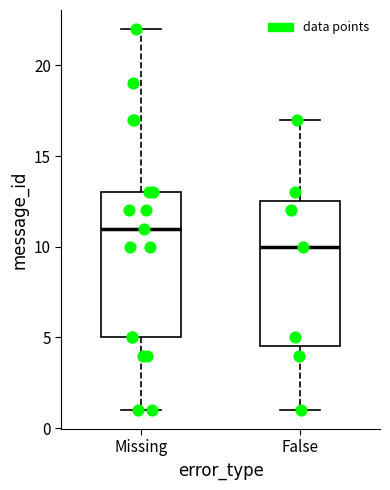

Reading left to right, transcribe this box plot: for each box, give where its median line is, the range the box spans, and where its two whiskers end, as read against the y-axis. The values are not printed on the chart, so give them approximately, as read against the axis.

Missing: median 11.0, box 5.0 to 13.0, whiskers 1.0 to 22.0
False: median 10.0, box 4.5 to 12.5, whiskers 1.0 to 17.0